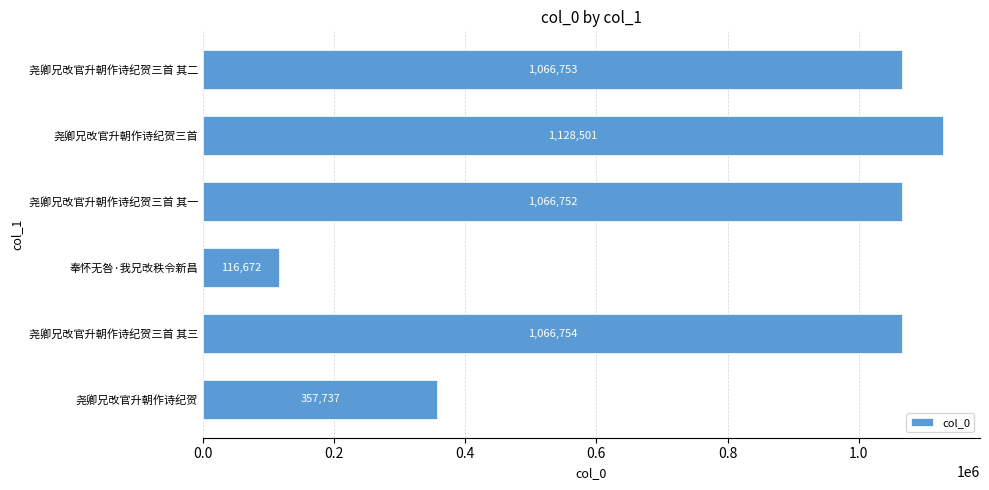

What is the sum of all values?

4803169